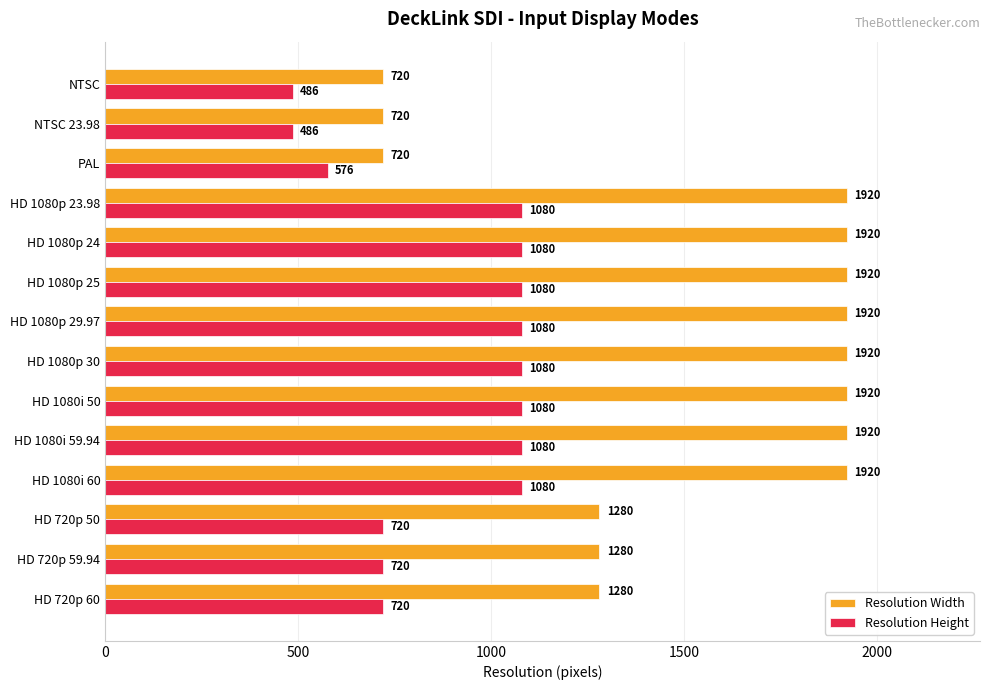

Is it true that Resolution Height equals 149 at NTSC 23.98?

False